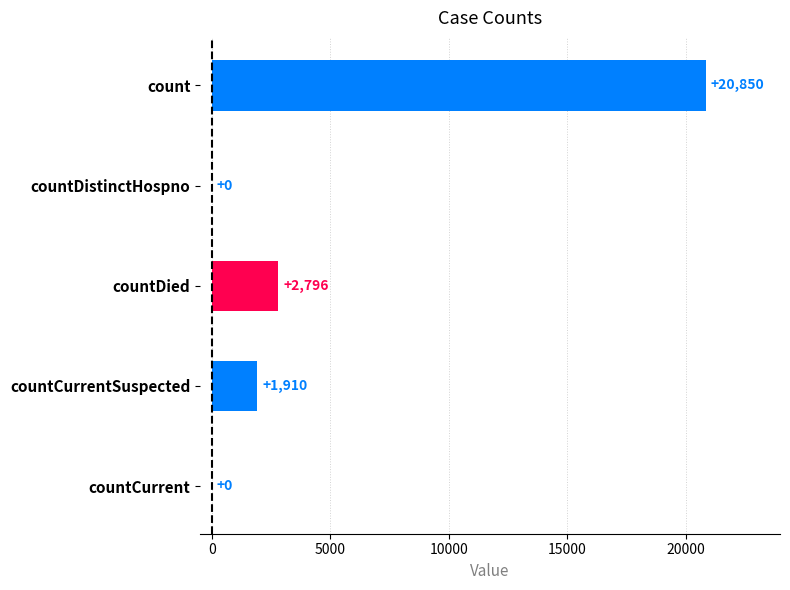

Where is the data nearest to the value 10425?

countDied